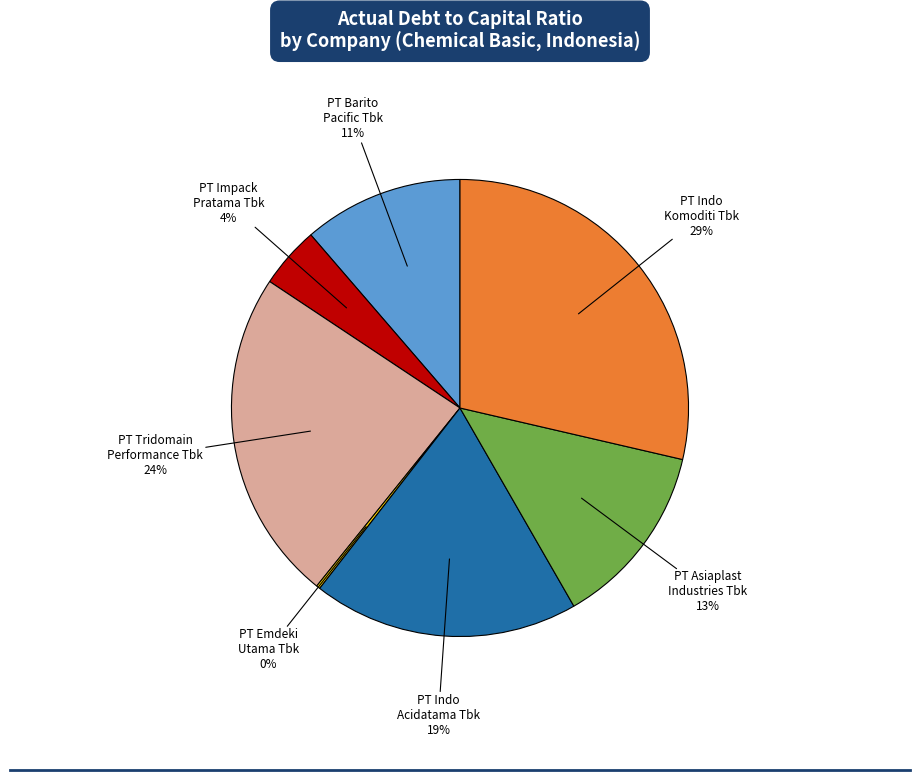

Does any single category account for the majority?

No